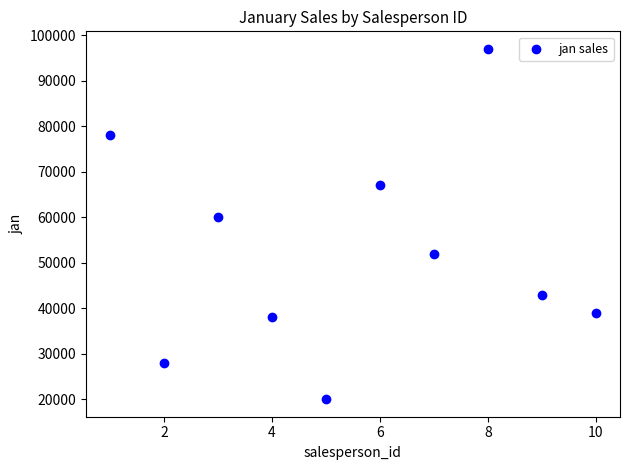

What is the average Y value?

52200